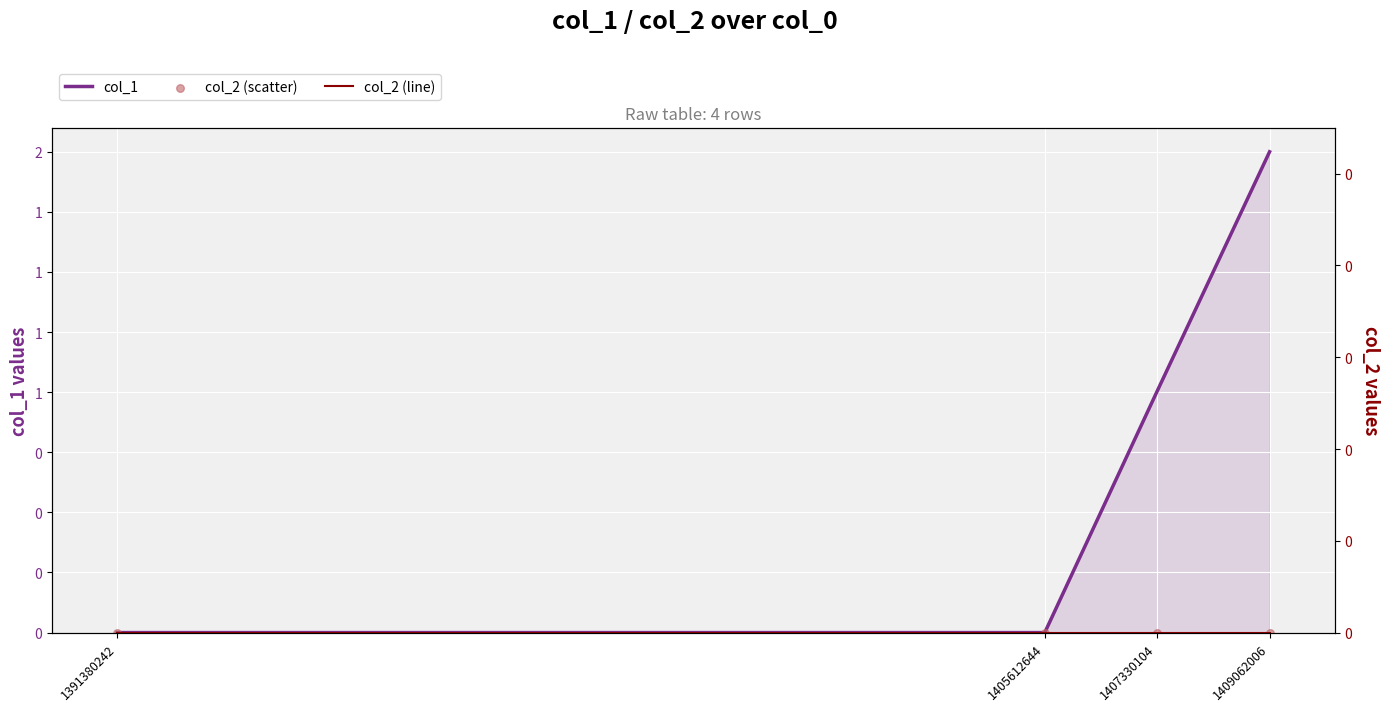

At how many categories does at least one series exceed 0?

2